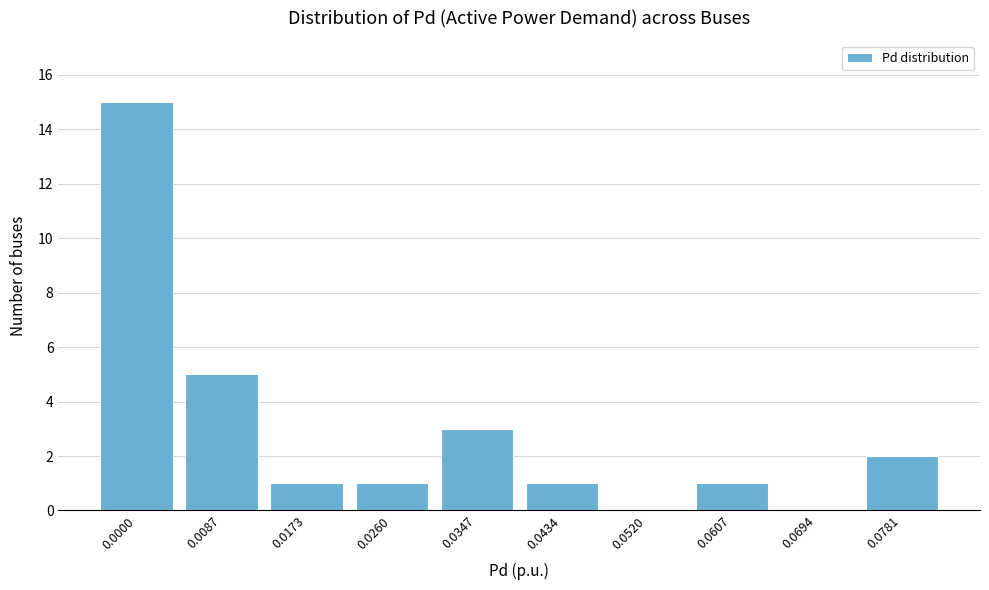

Reading right to left, transcribe all the data shown in this chart.

0.0781=2	0.0694=0	0.0607=1	0.0520=0	0.0434=1	0.0347=3	0.0260=1	0.0173=1	0.0087=5	0.0000=15